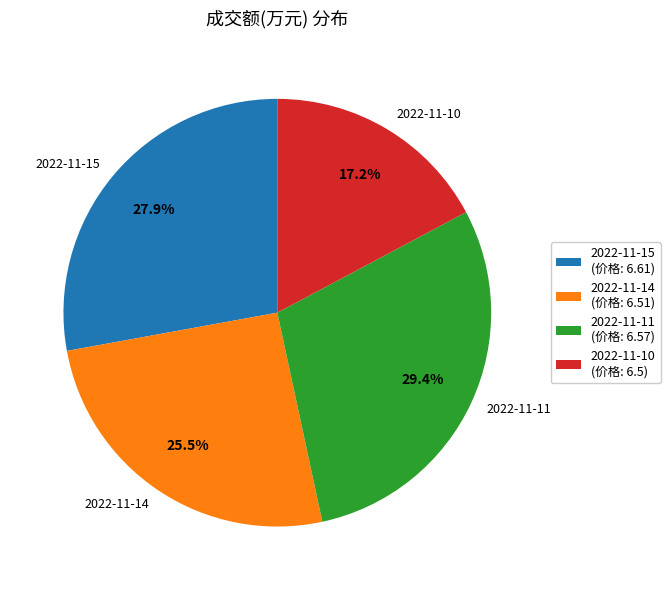

What is the ratio of the value at 2022-11-10 to the value at 2022-11-14?

0.7